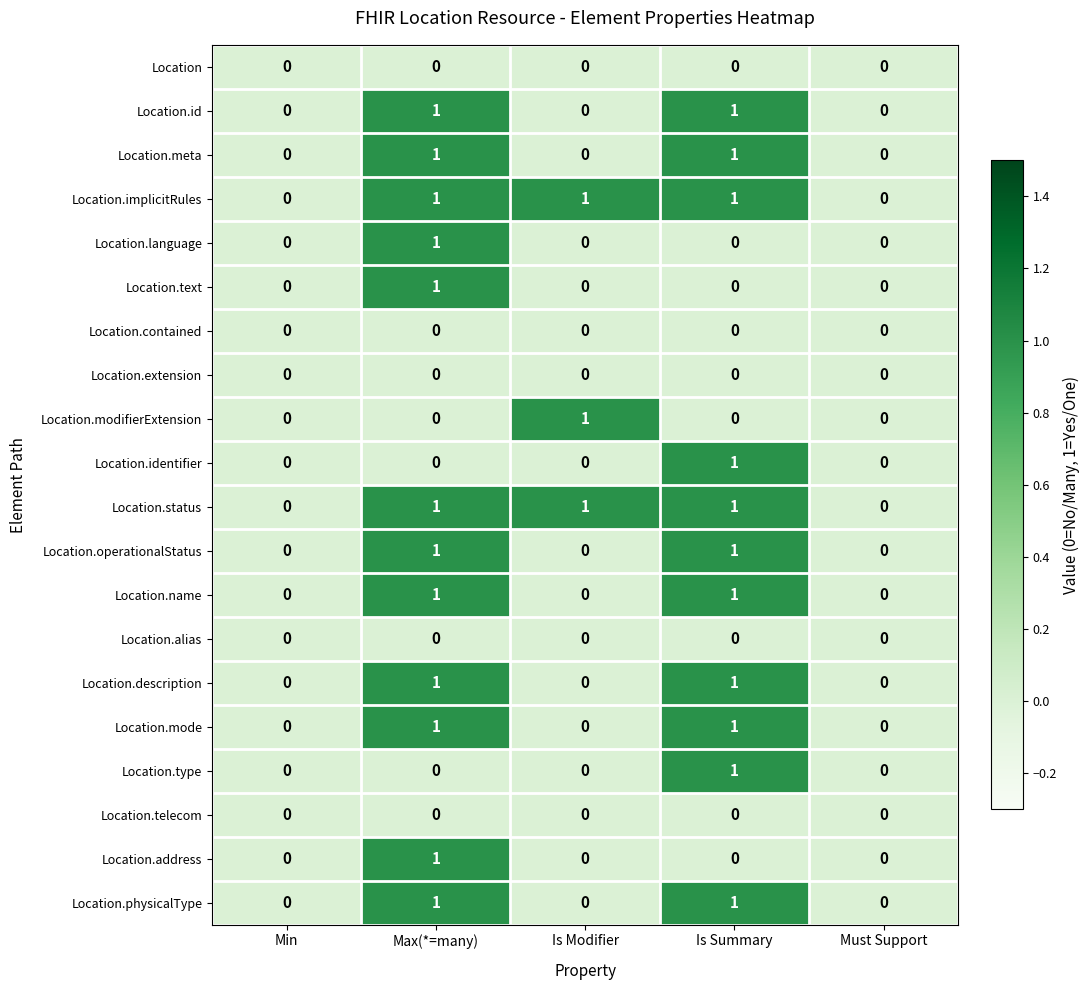

The value of Location.operationalStatus at Is Summary is 2. True or false?

False